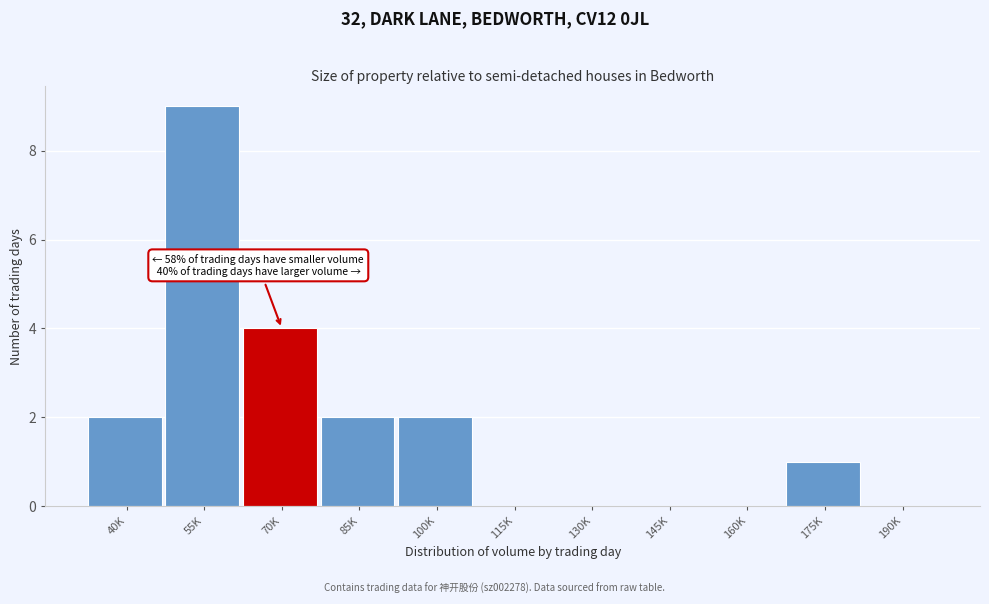

Reading left to right, extract all data points from this chart.

40K=2	55K=9	70K=4	85K=2	100K=2	115K=0	130K=0	145K=0	160K=0	175K=1	190K=0